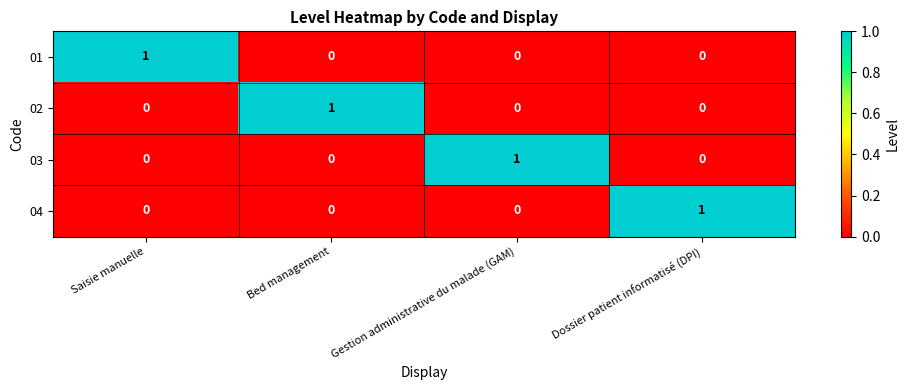

Is the value of 04 at Dossier patient informatisé (DPI) greater than the value of 02 at Gestion administrative du malade (GAM)?

Yes